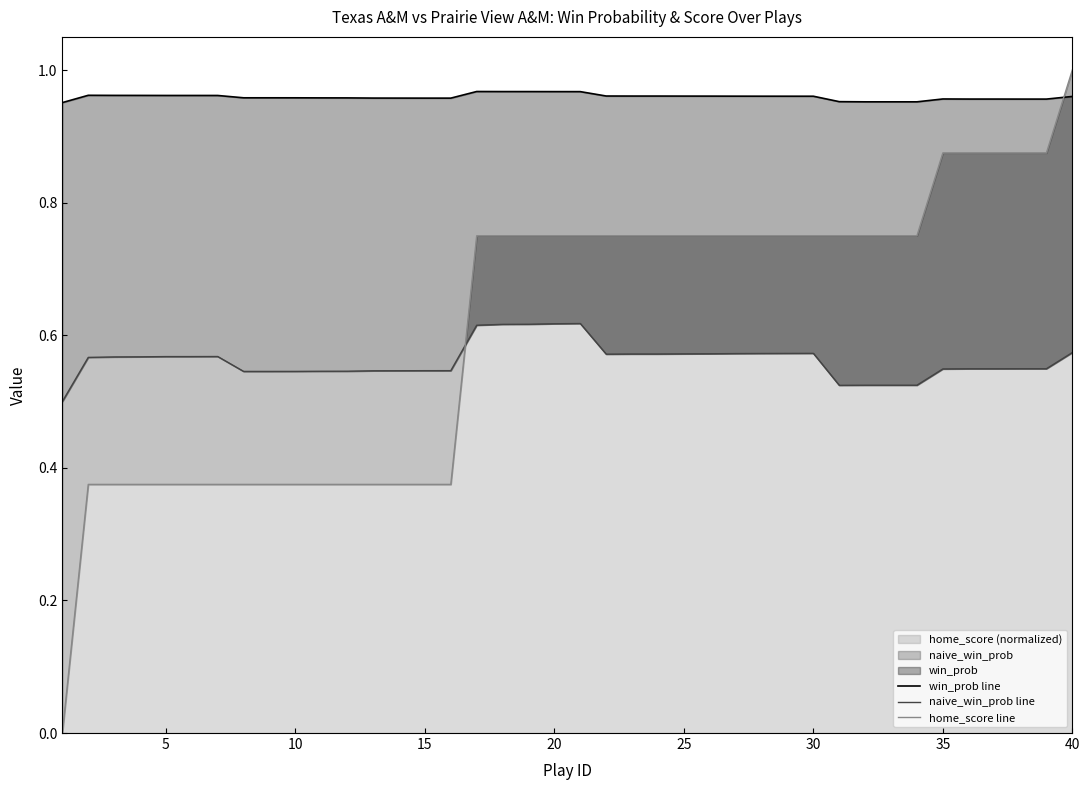

True or false: naive_win_prob line has more than 1 interior local peaks.

True